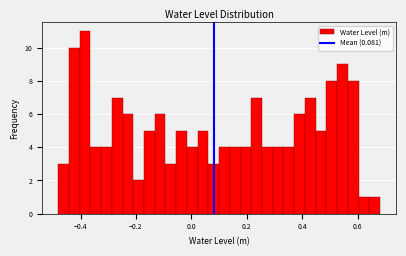

Read against the x-axis, roughly where is the centre of the tallest bar?

-0.38